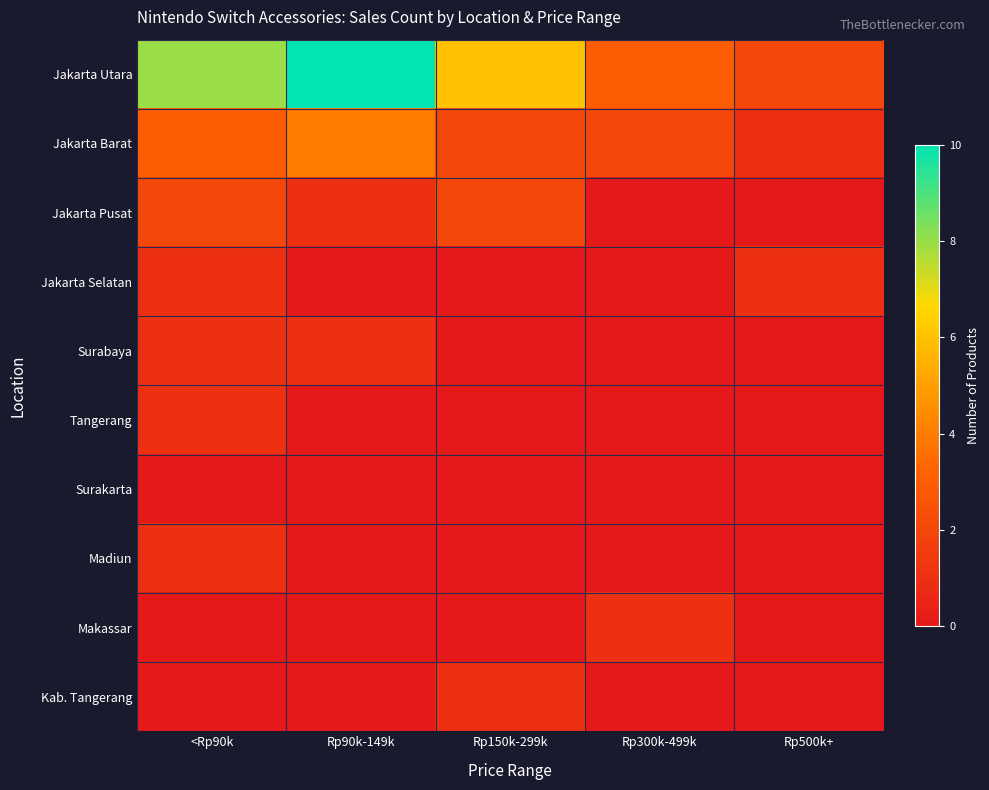

What is the maximum value shown in the chart?

10